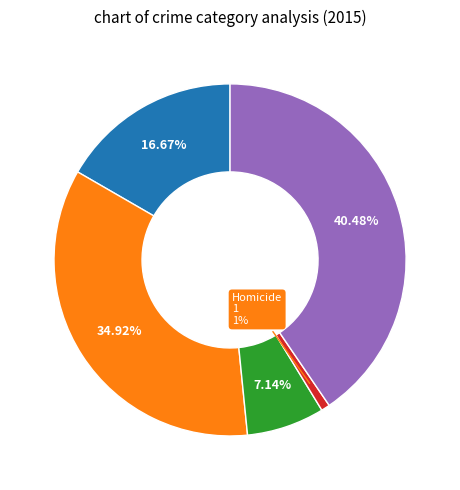

Does any single category account for the majority?

No